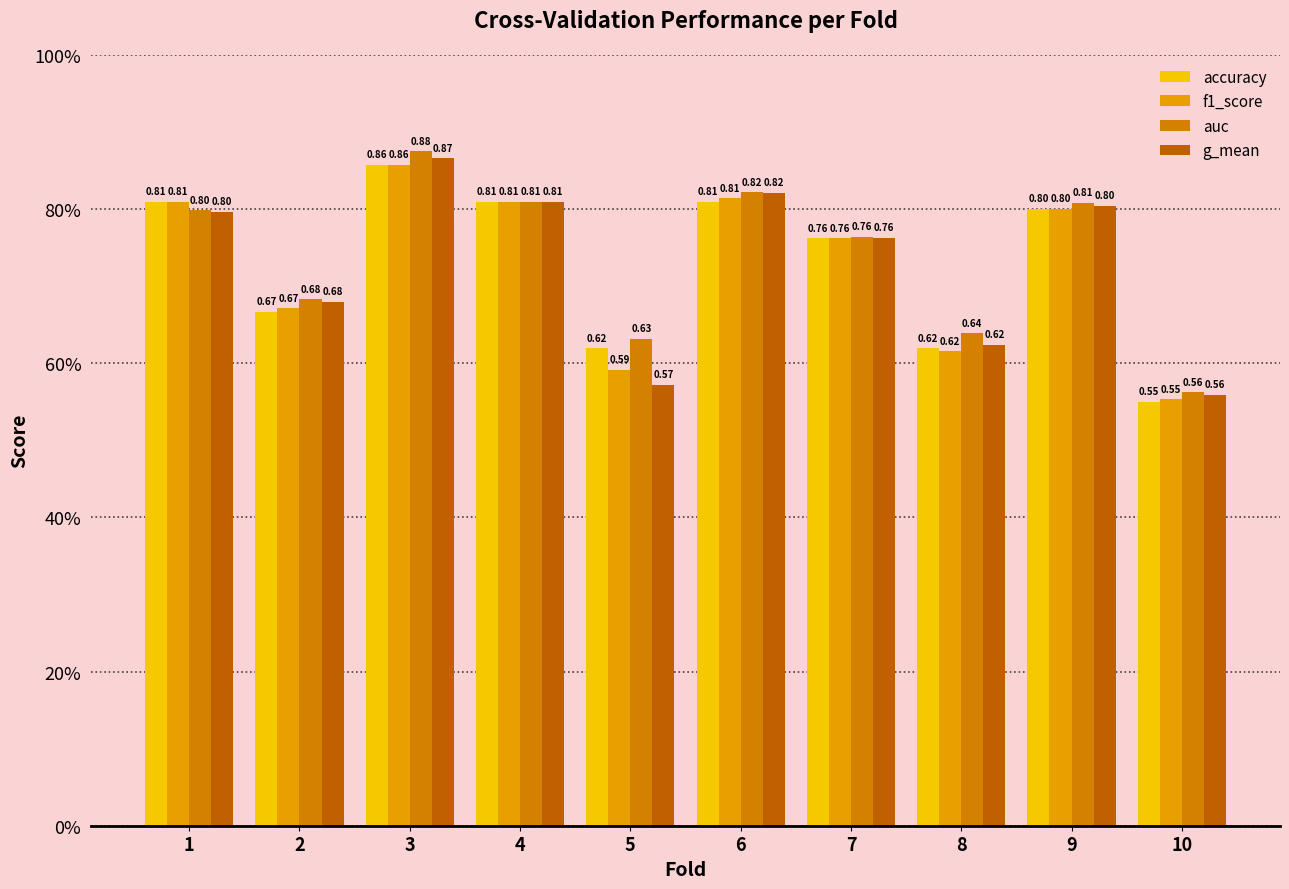

List the series in order of their peak value, highest first.

auc, g_mean, accuracy, f1_score